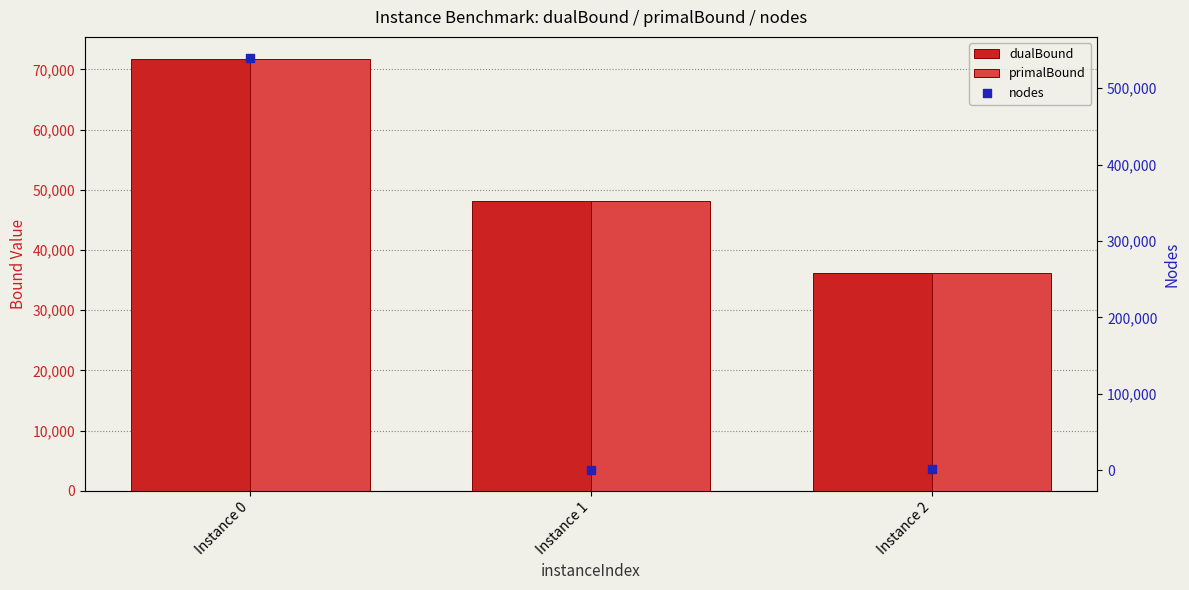

At which category is the sum across all series the highest?

Instance 0